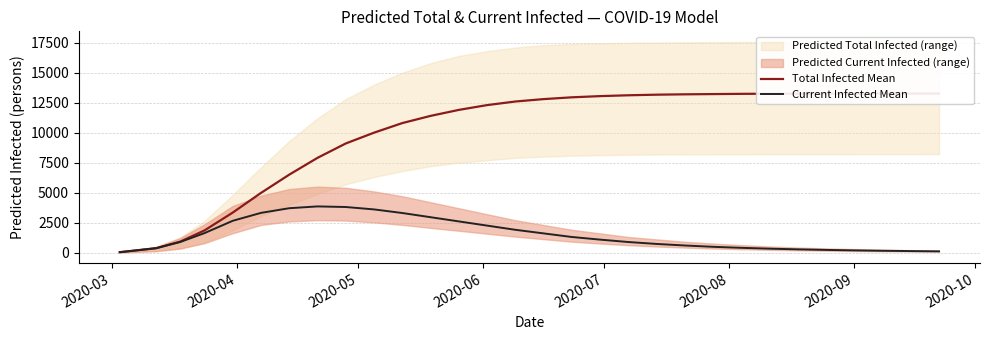

What is the value of the Current Infected Mean point at the 3rd from the left?

883